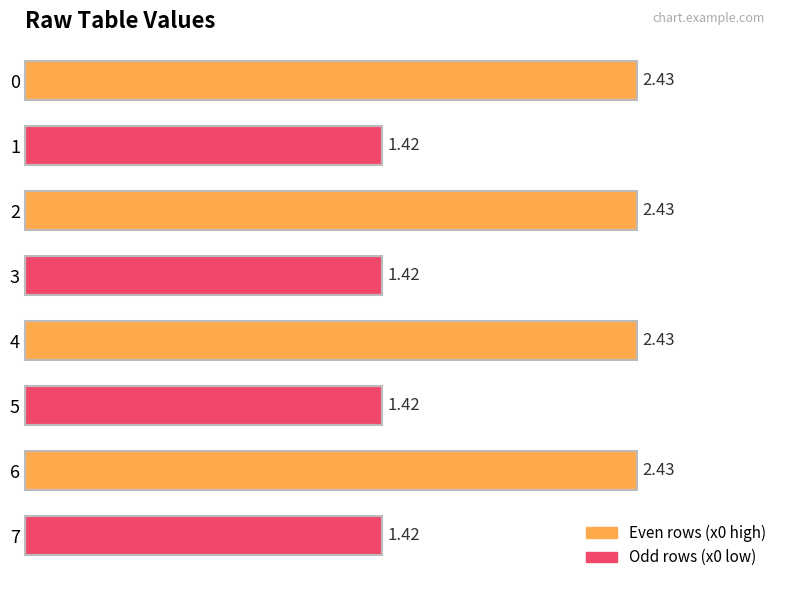

How many bars are there in total?

8